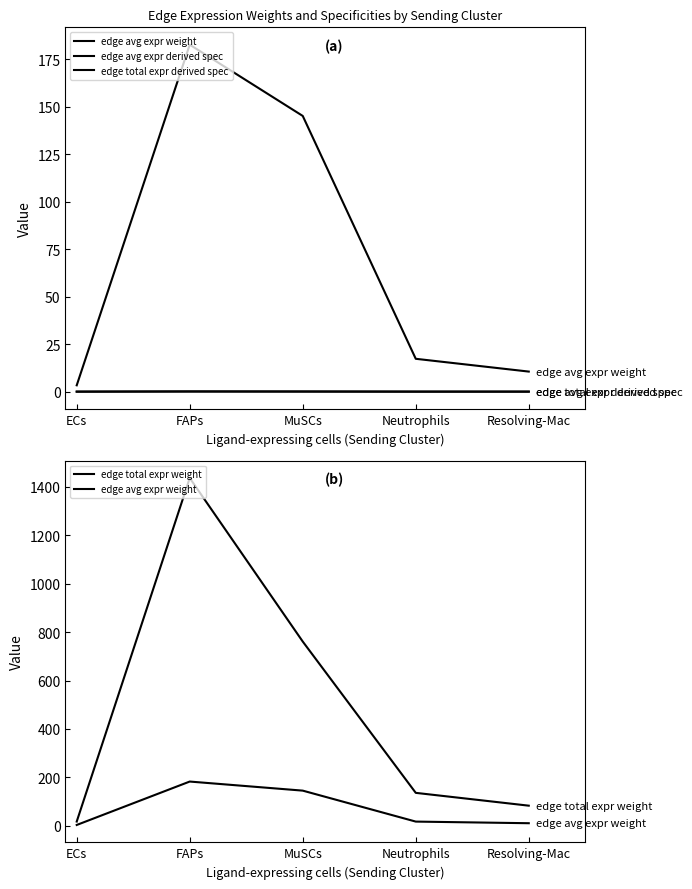

What are all the series names shown in the legend?

edge avg expr weight, edge avg expr derived spec, edge total expr derived spec, edge total expr weight